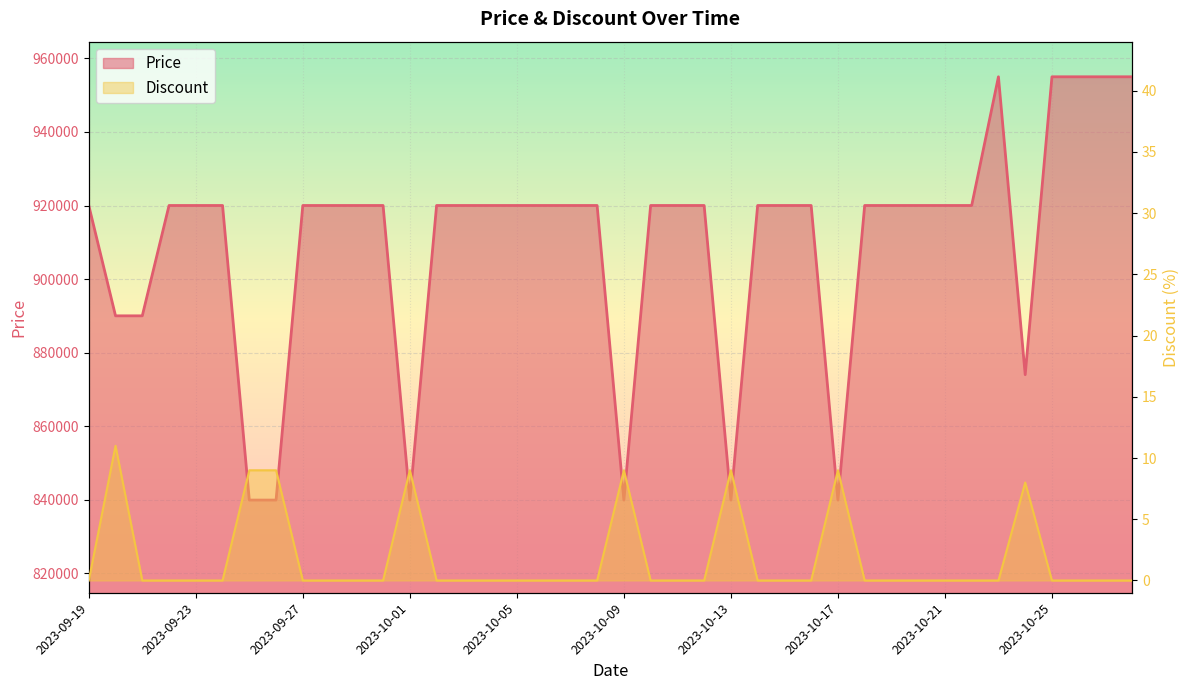

What is the sum of all Discount values?

73